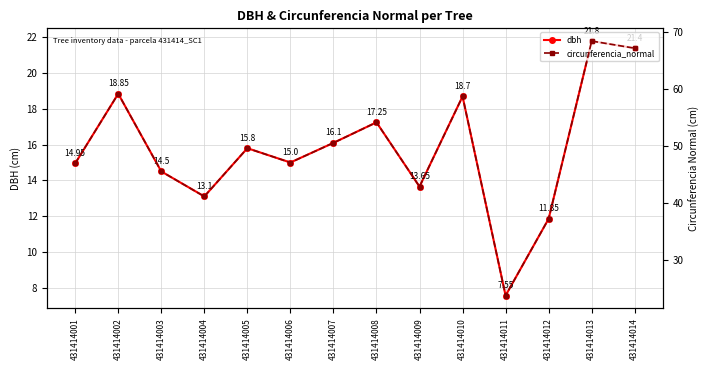

How many distinct data groups are displayed?

2